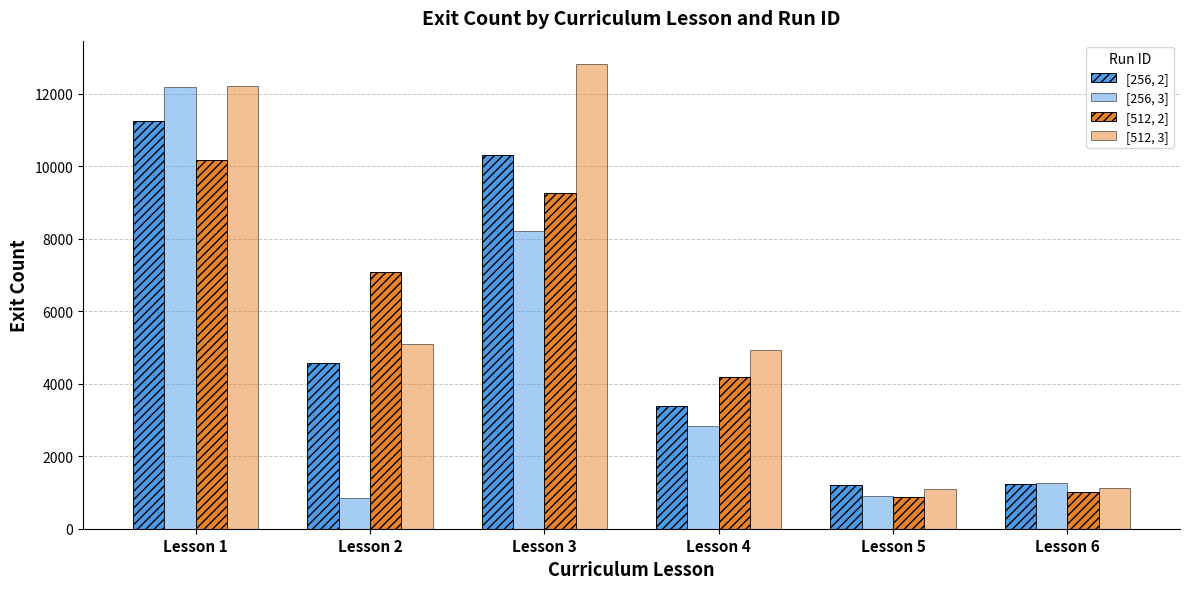

Which series has the widest spread of values?

[512, 3]